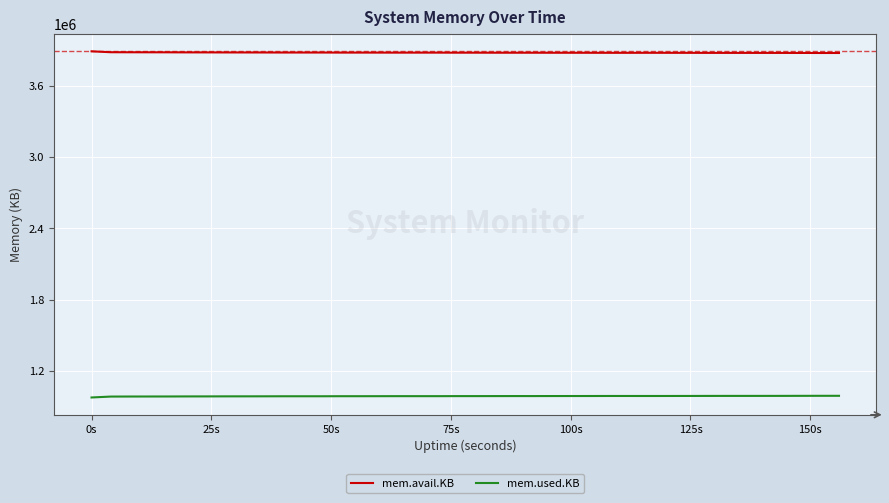

What are all the series names shown in the legend?

mem.avail.KB, mem.used.KB